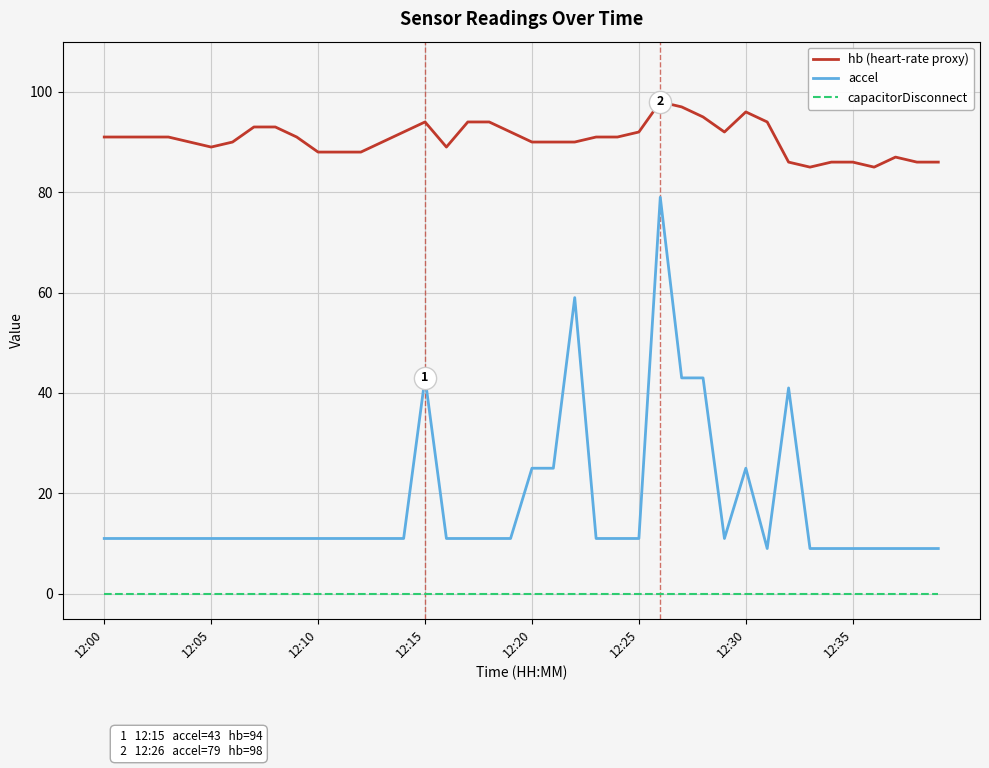

True or false: hb (heart-rate proxy) and capacitorDisconnect intersect in this chart.

False